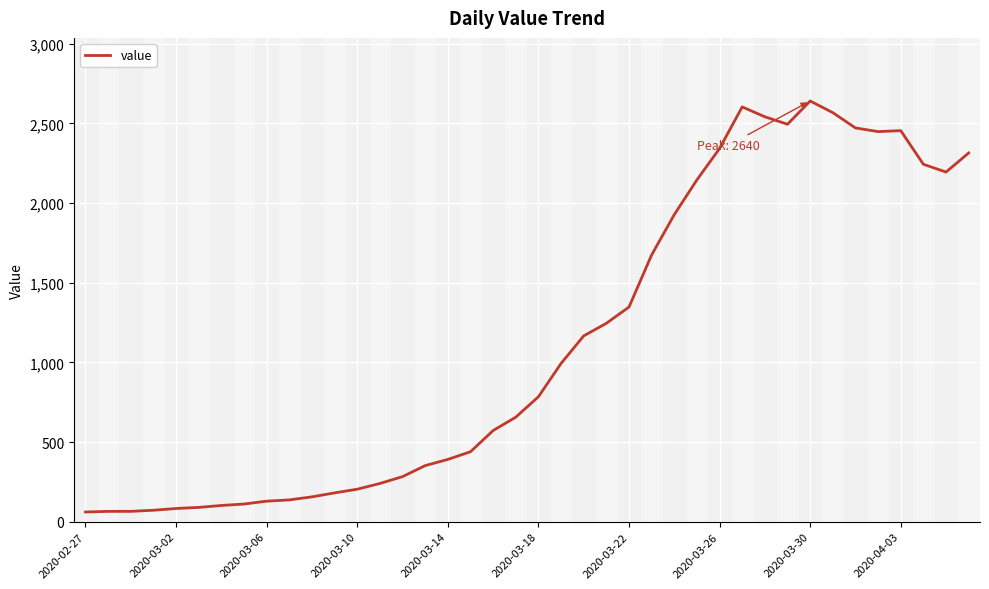

What is the minimum value shown in the chart?

61